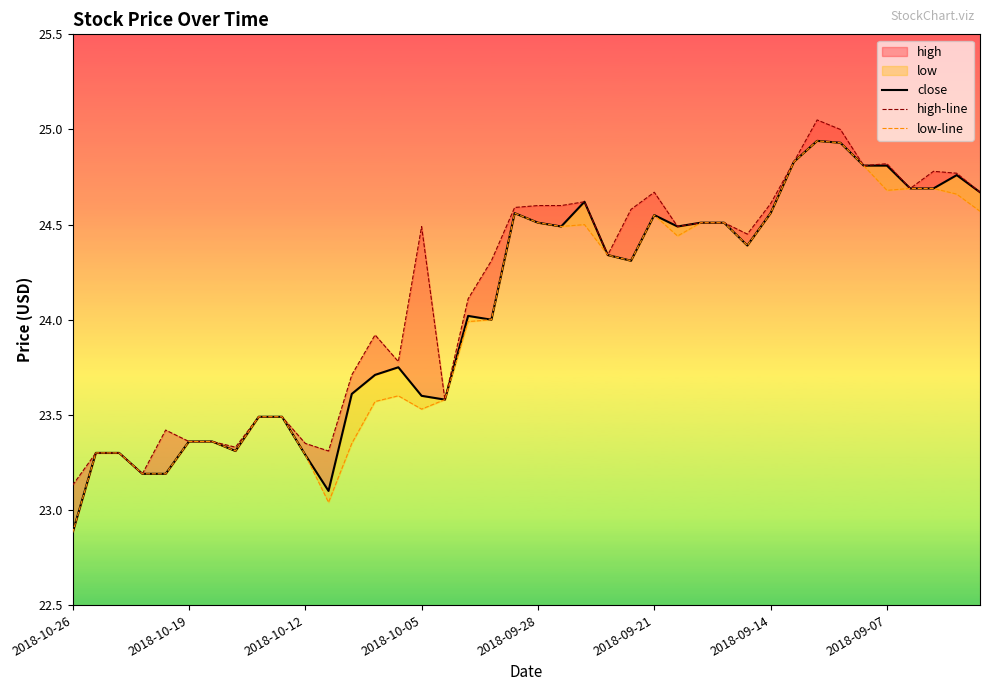

What position from the right is 13?

27